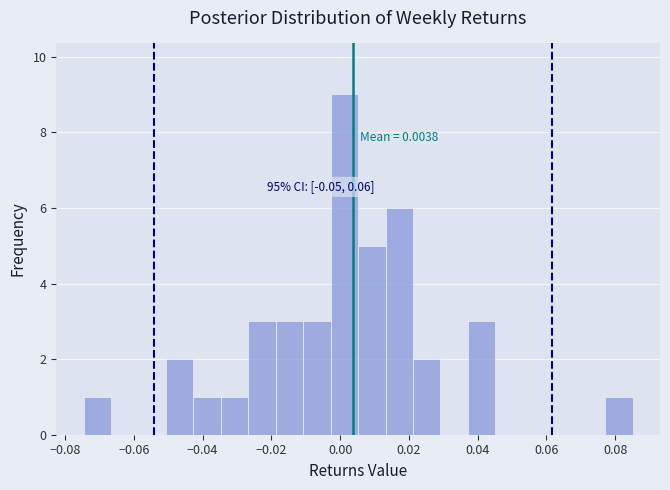

Read against the x-axis, roughly where is the centre of the tallest bar?

0.002